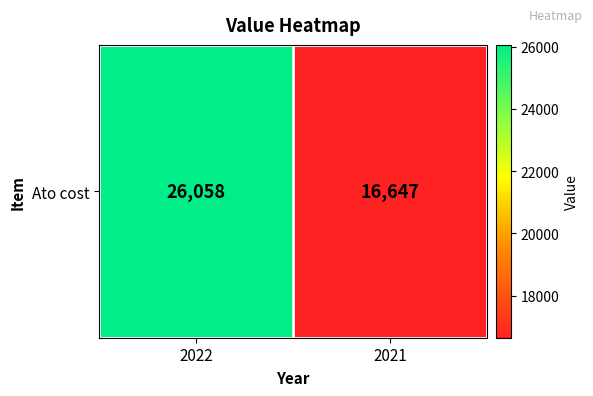

True or false: the data shows 16647 at 2021.

True